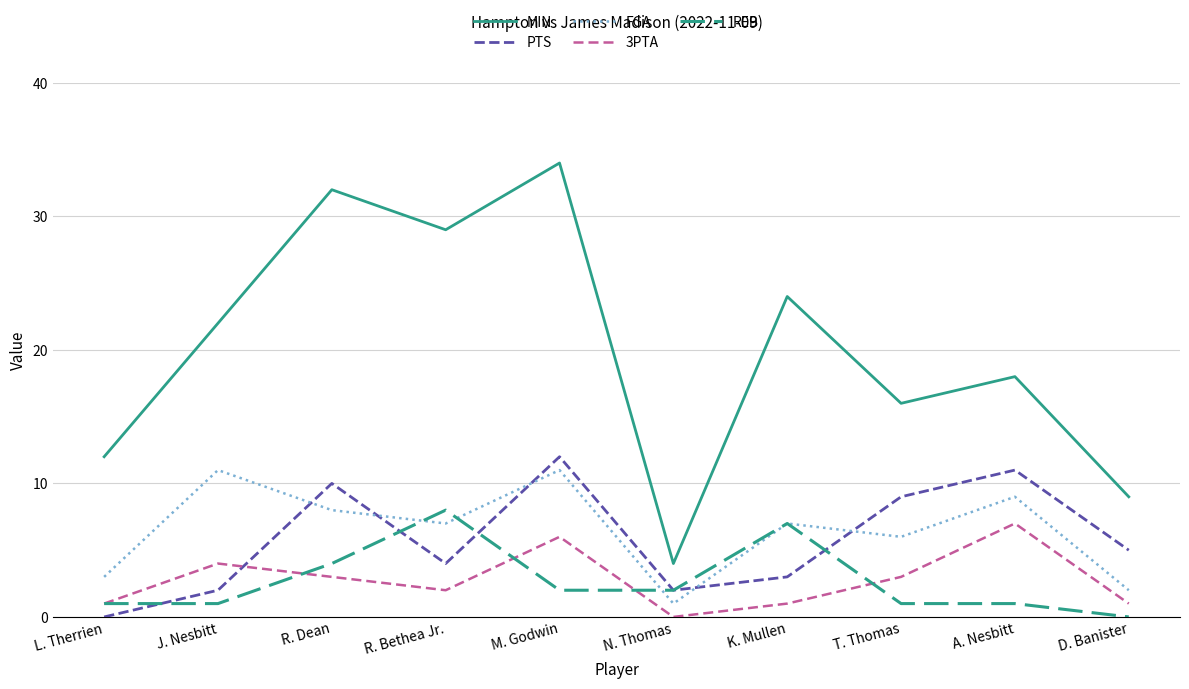

At which label does REB first exceed 2?

R. Dean